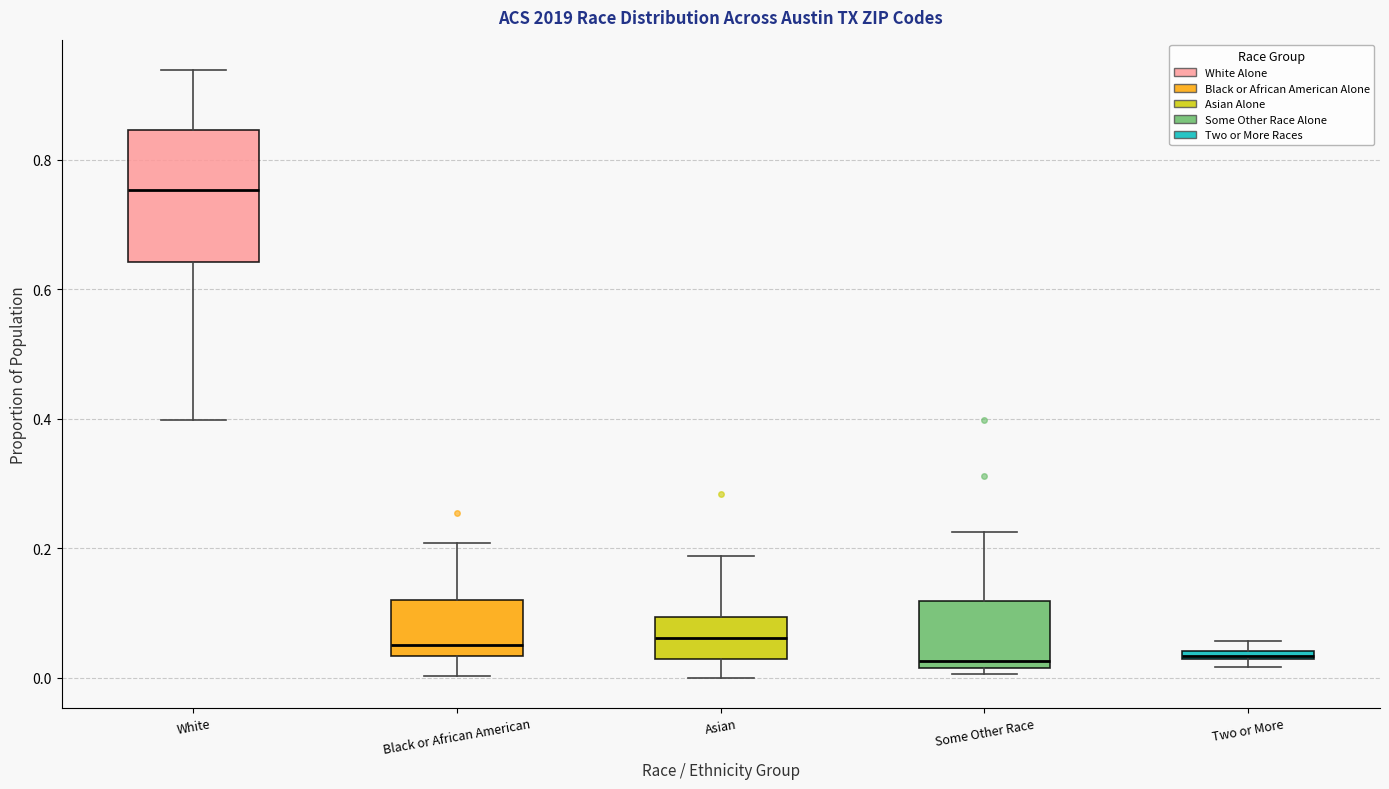

Which box's median line is the highest?

White